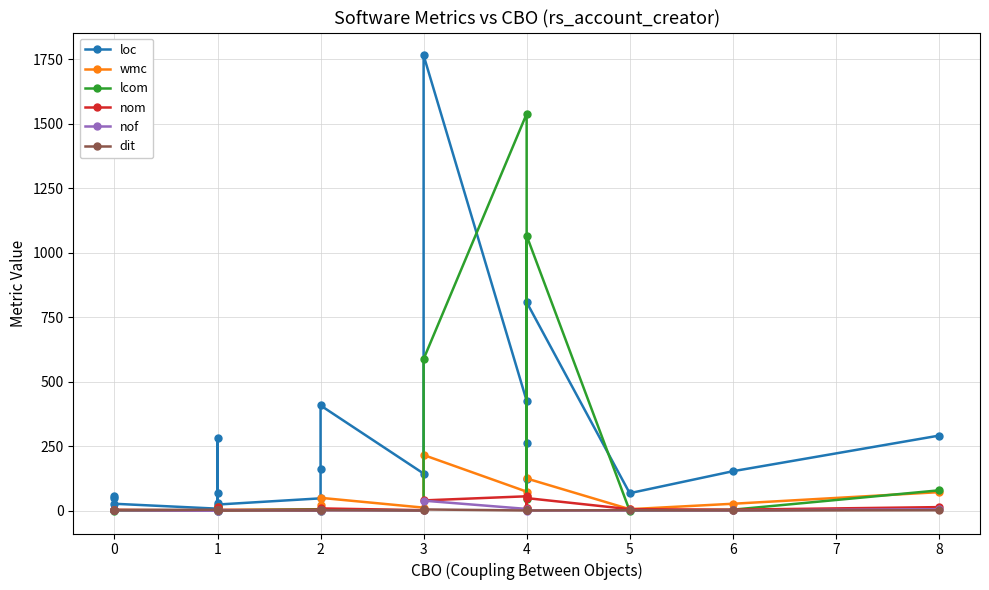

How many interior local peaks does the loc series have?

5